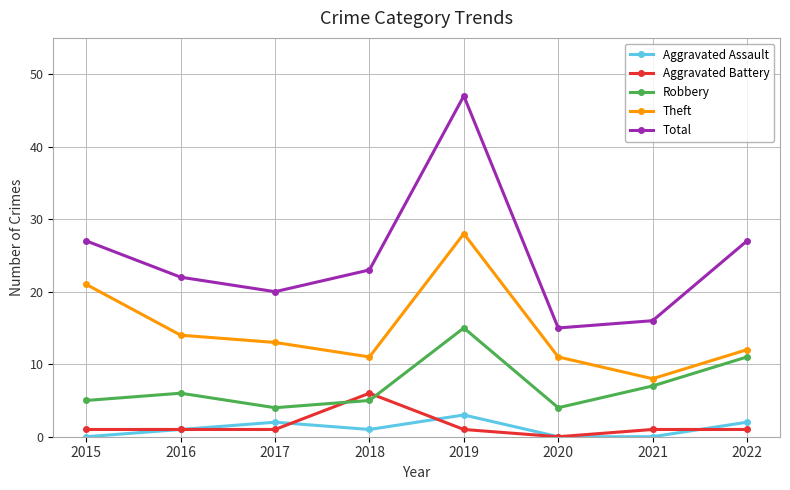

Which category has the lowest value in the Aggravated Battery series?

2020